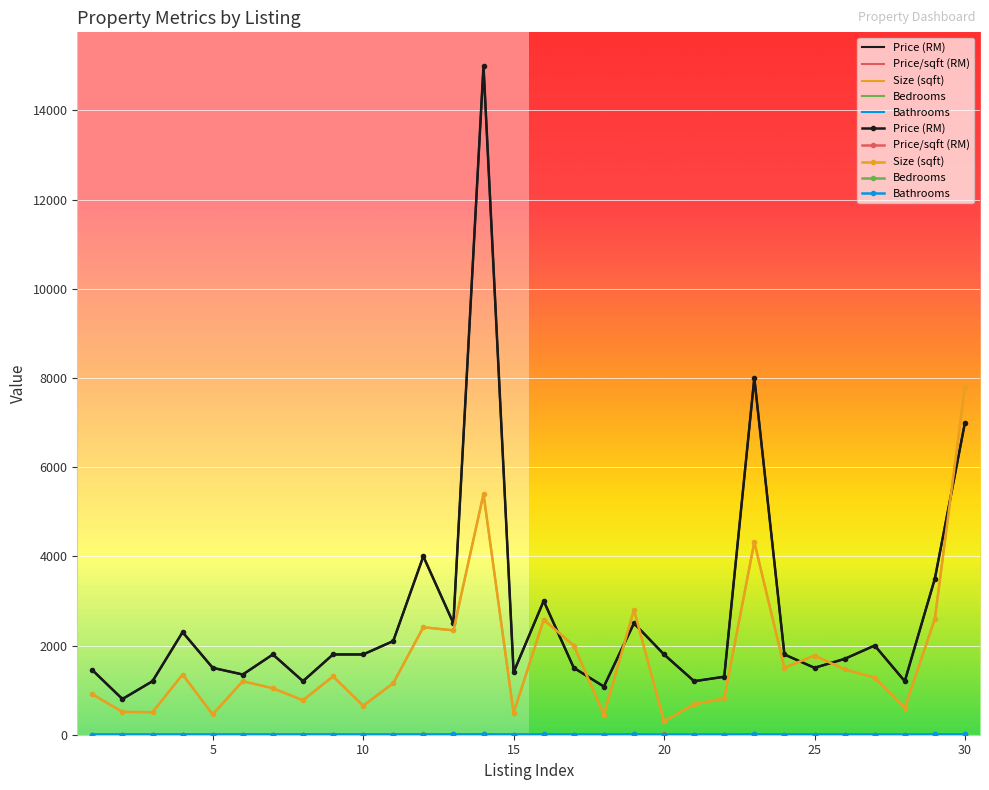

After their last crossing, which series has the higher values: Price (RM) or Size (sqft)?

Size (sqft)